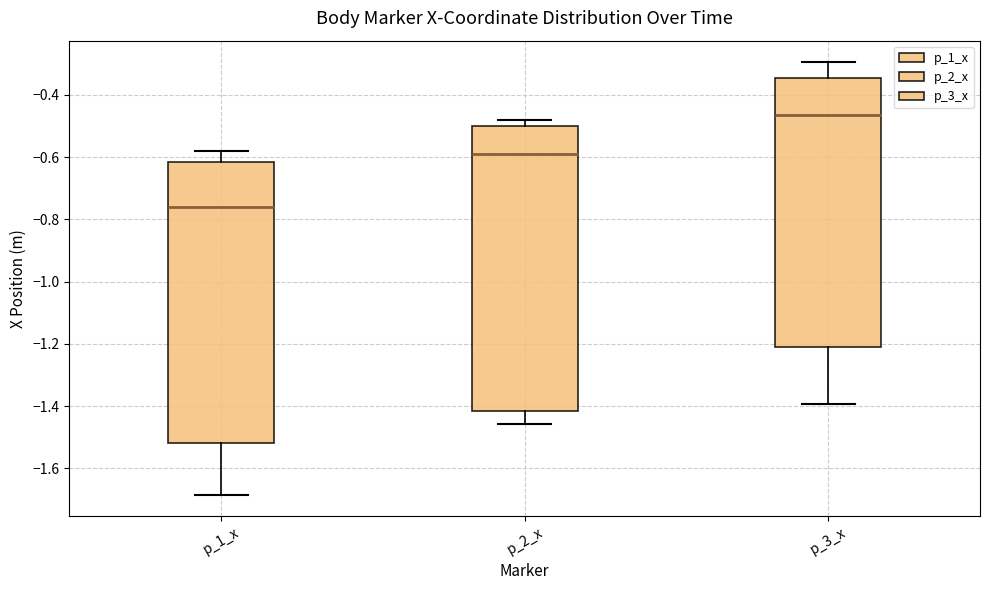

Which box's median line is the lowest?

p_1_x